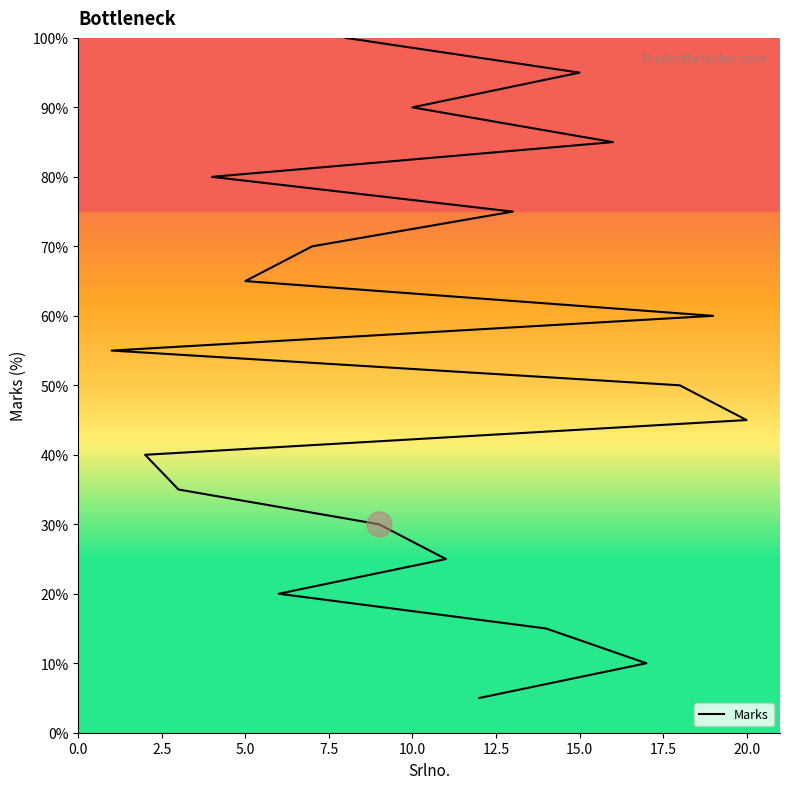

Is it true that the value at 11 is 106.8?

False